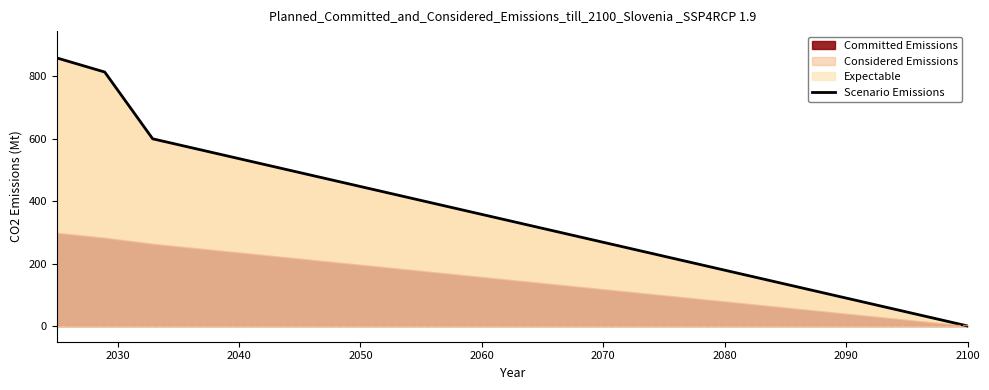

What is the maximum value for Scenario Emissions?

857.7